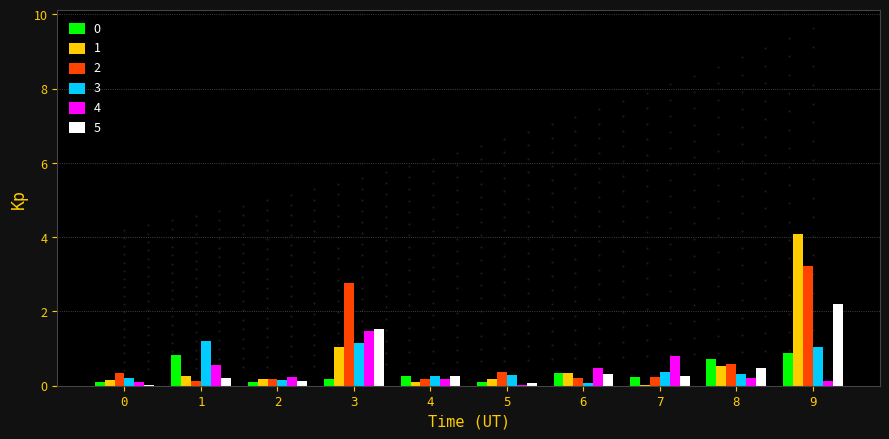

At which category is the sum across all series the highest?

9